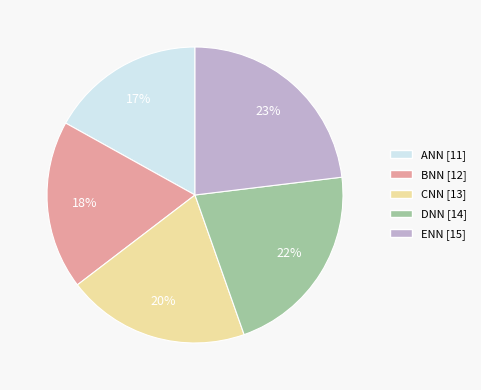

Which slice is the smallest?

ANN